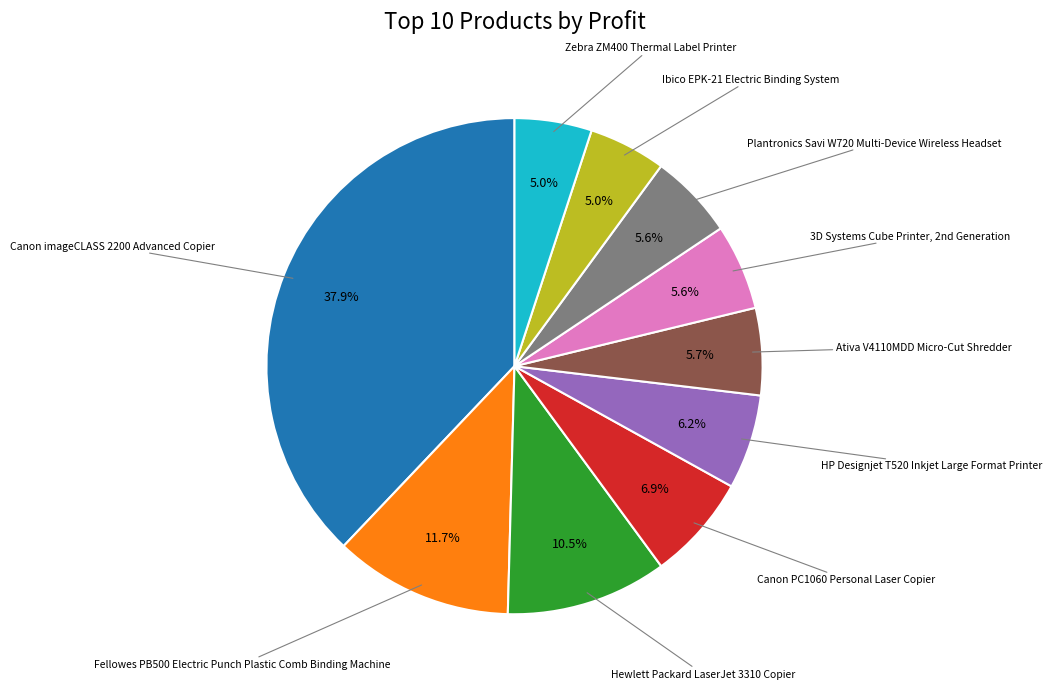

Does any single category account for the majority?

No